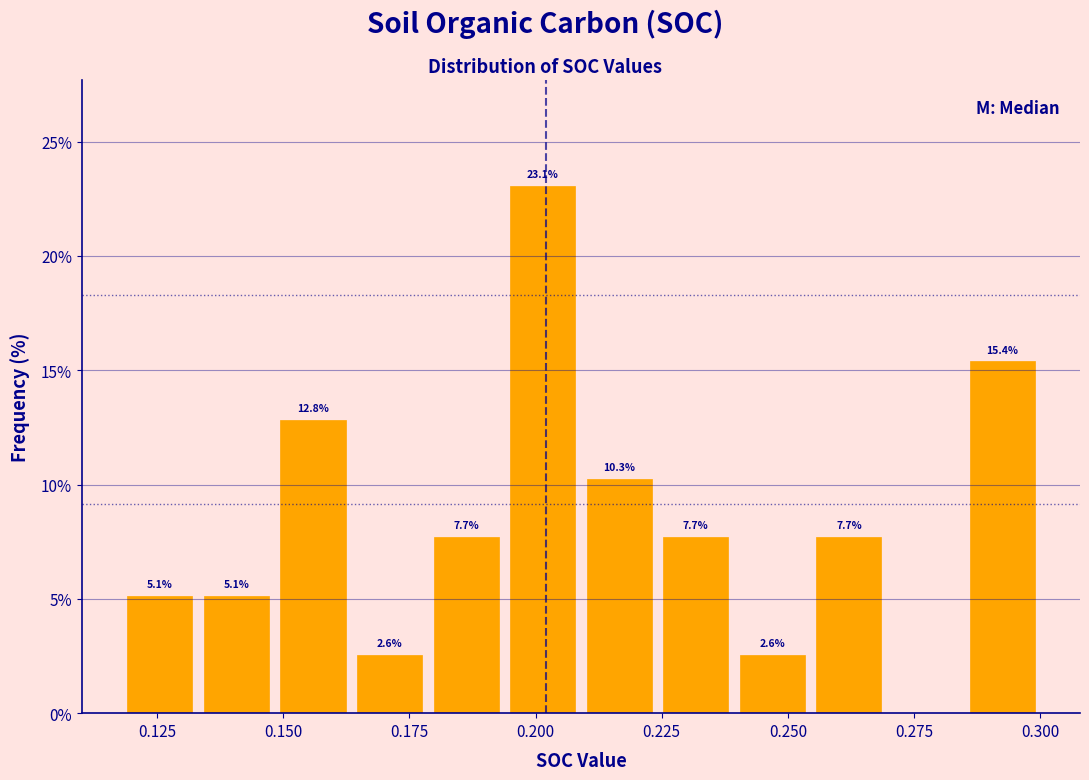

Read against the x-axis, roughly where is the centre of the tallest bar?

0.200